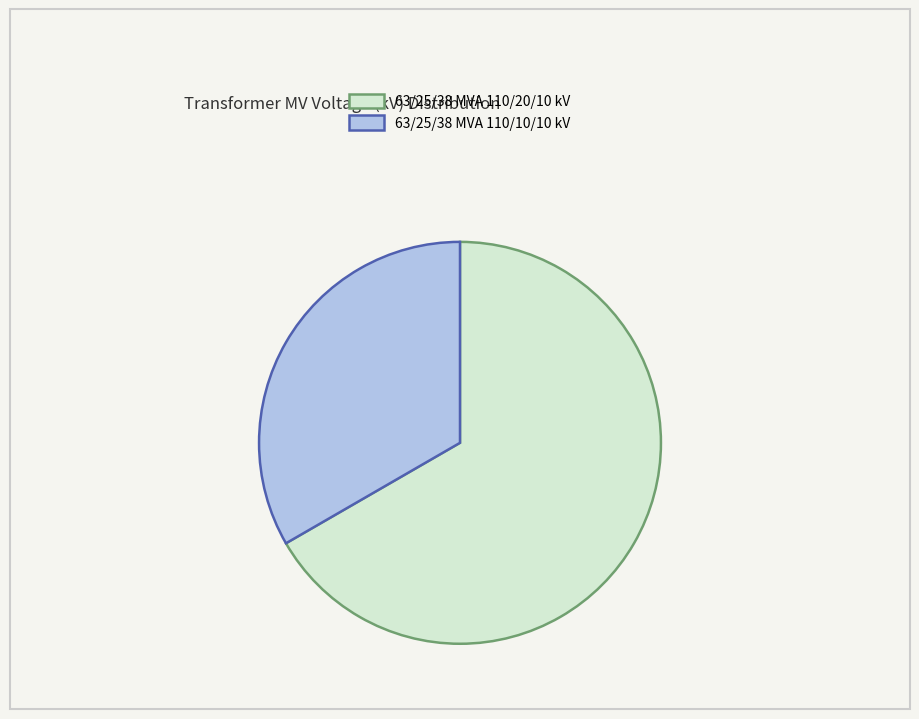

Which category has the biggest portion of the pie?

63/25/38 MVA 110/20/10 kV